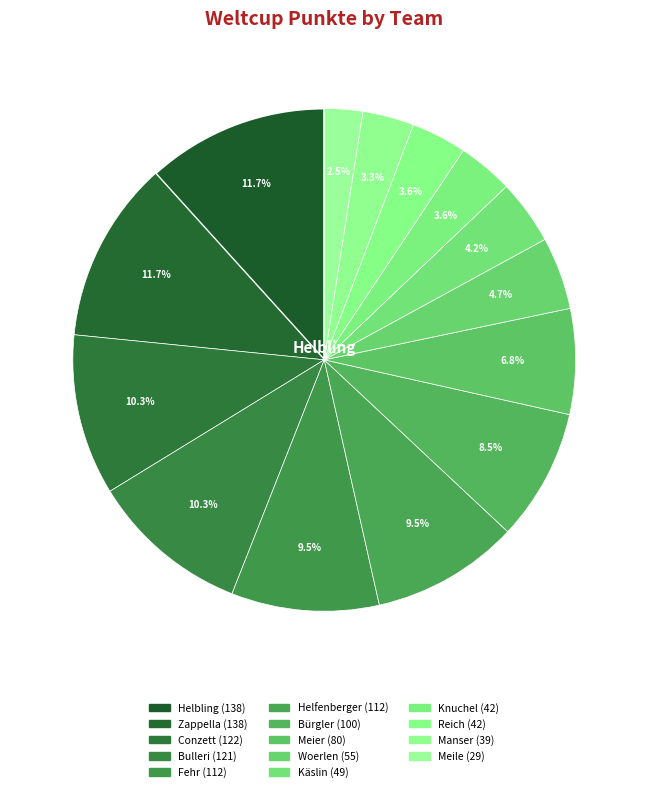

What percentage do Woerlen and Bürgler together represent?

13.1%